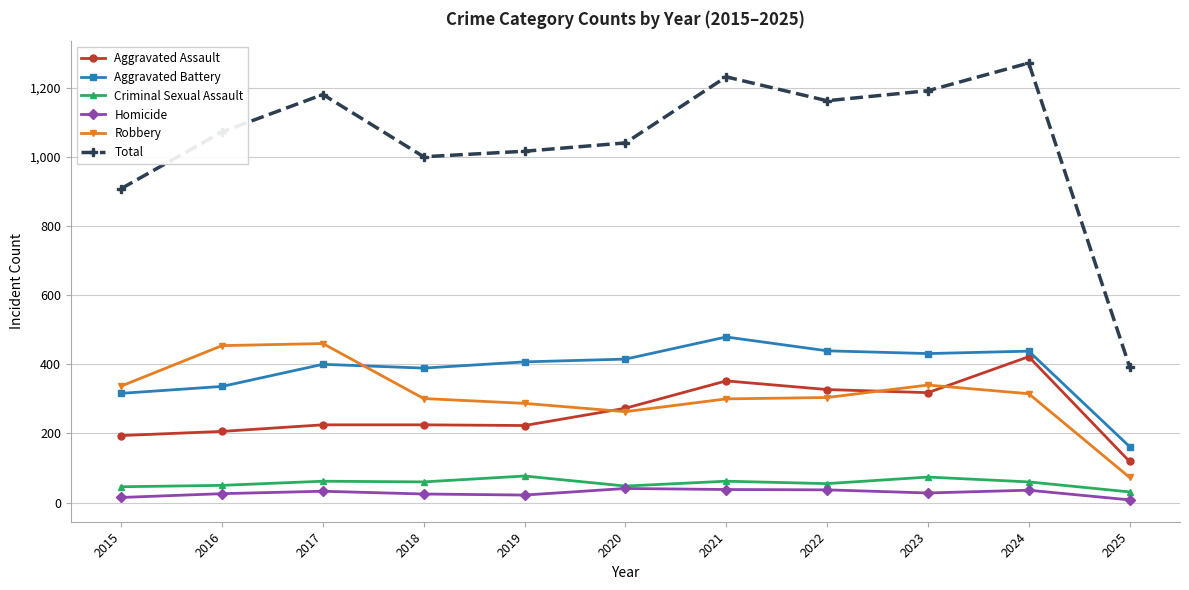

Is the value of Total at 2024 greater than the value of Aggravated Battery at 2016?

Yes